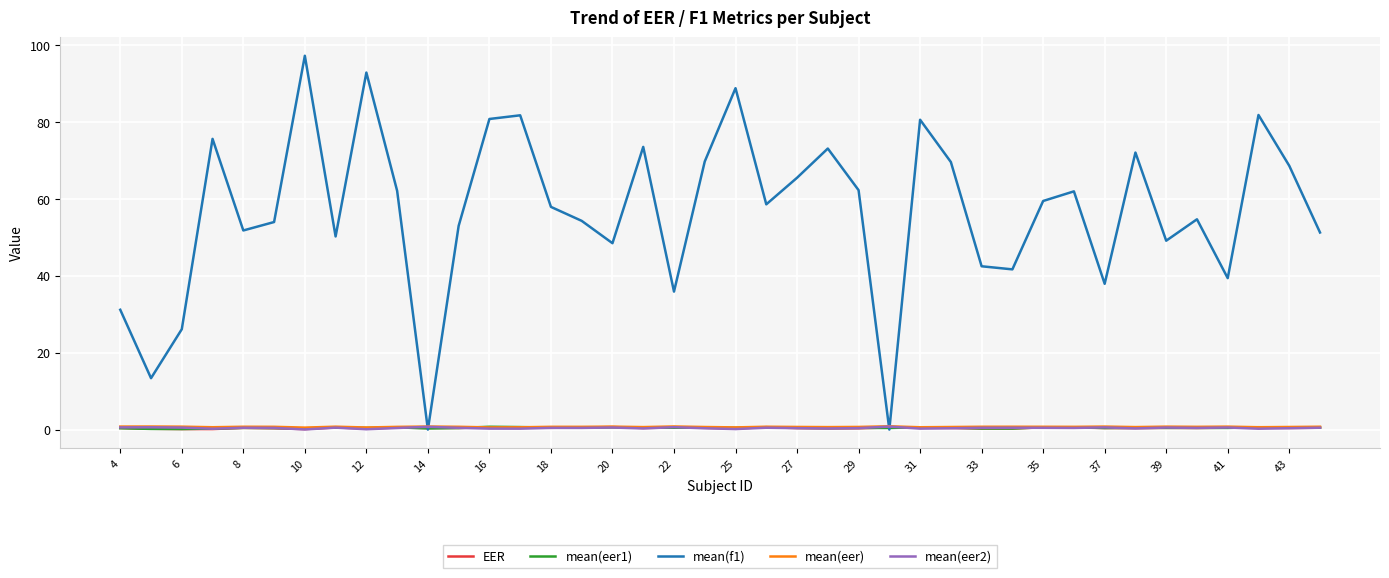

Which series has the widest spread of values?

mean(f1)